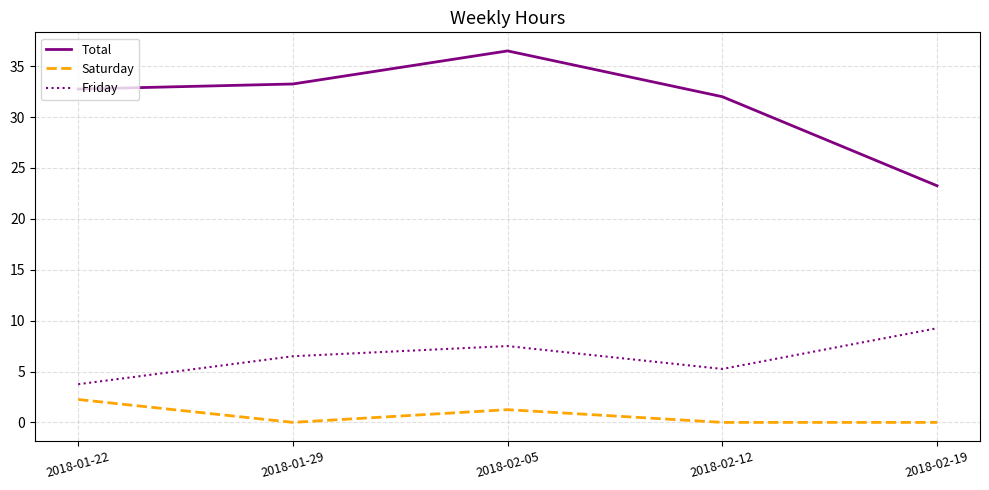

In Total, how many points are higher than both neighbors (excluding endpoints)?

1